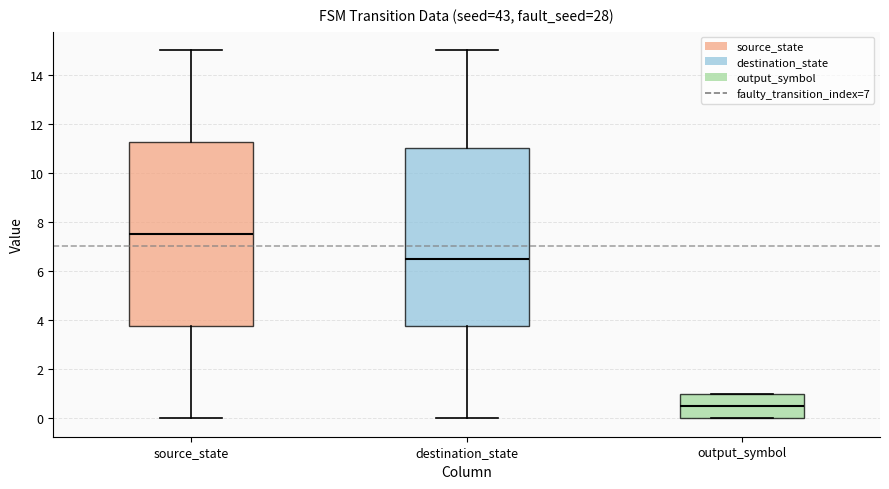

Reading left to right, read every box against the y-axis: the position of its median line, the range the box covers, and the ends of its whiskers. The values are not printed on the chart, so give them approximately, as read against the axis.

source_state: median 7.6, box 3.8 to 11.2, whiskers 0.0 to 15.0
destination_state: median 6.6, box 3.8 to 11.0, whiskers 0.0 to 15.0
output_symbol: median 0.6, box 0.0 to 1.0, whiskers 0.0 to 1.0